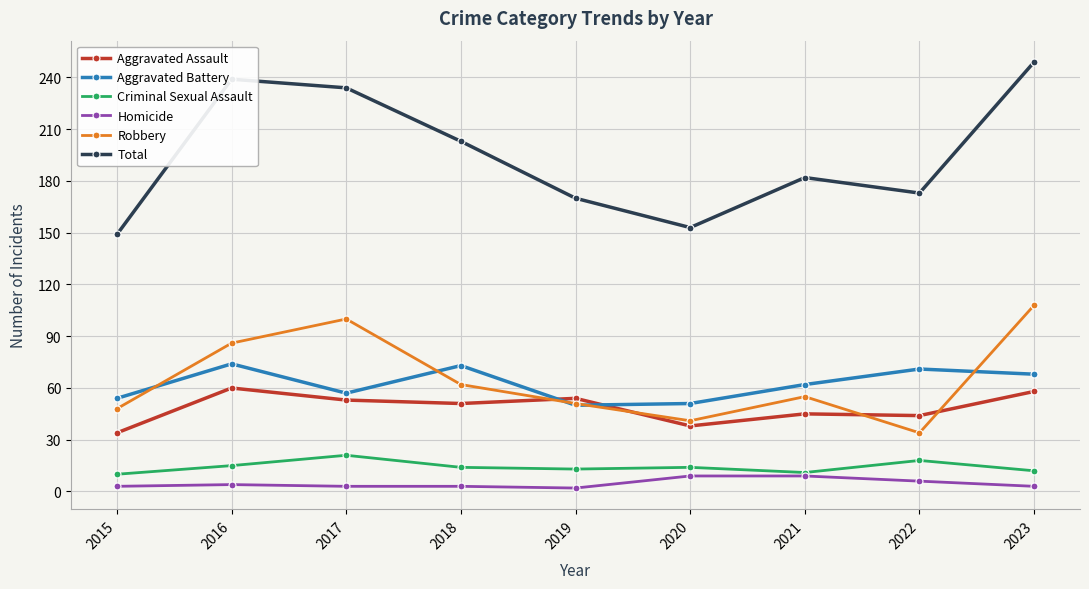

In Robbery, how many points are lower than both neighbors (excluding endpoints)?

2